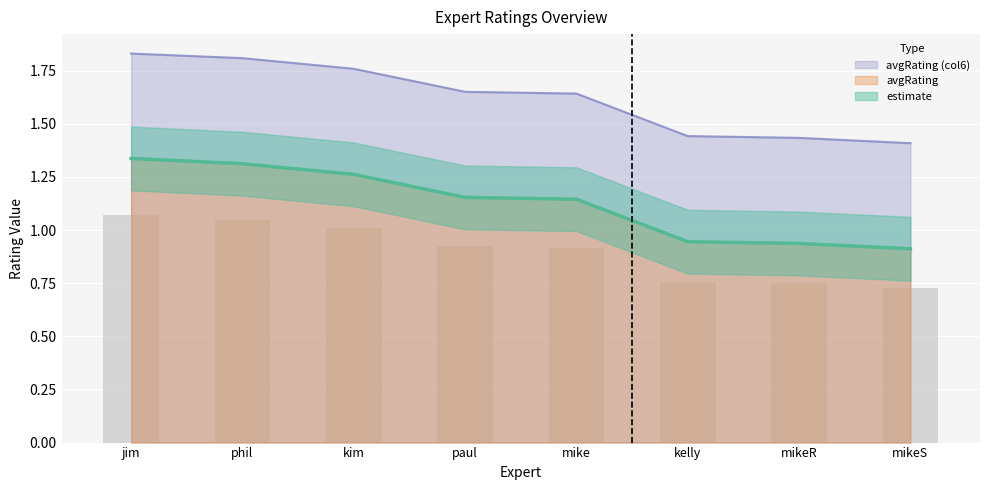

The avgRating series shows 1.3 at mikeR. True or false?

False